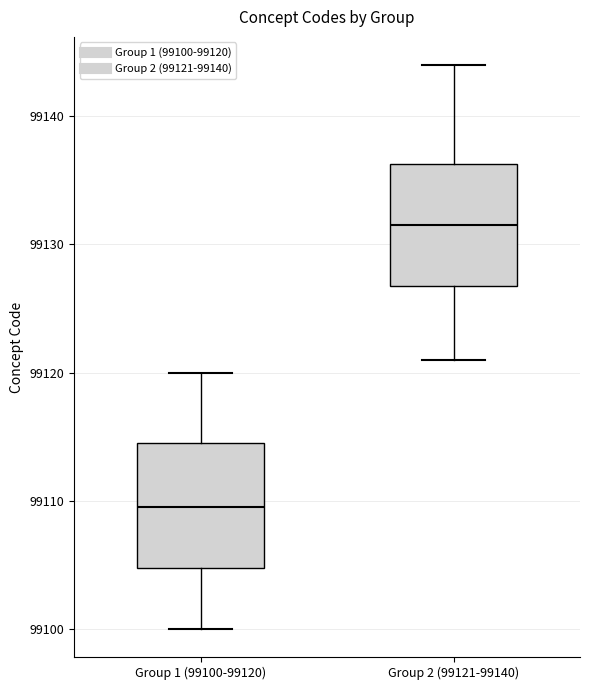

Reading left to right, transcribe this box plot: for each box, give where its median line is, the range the box spans, and where its two whiskers end, as read against the y-axis. The values are not printed on the chart, so give them approximately, as read against the axis.

Group 1 (99100-99120): median 99110, box 99105 to 99115, whiskers 99100 to 99120
Group 2 (99121-99140): median 99132, box 99127 to 99136, whiskers 99121 to 99144